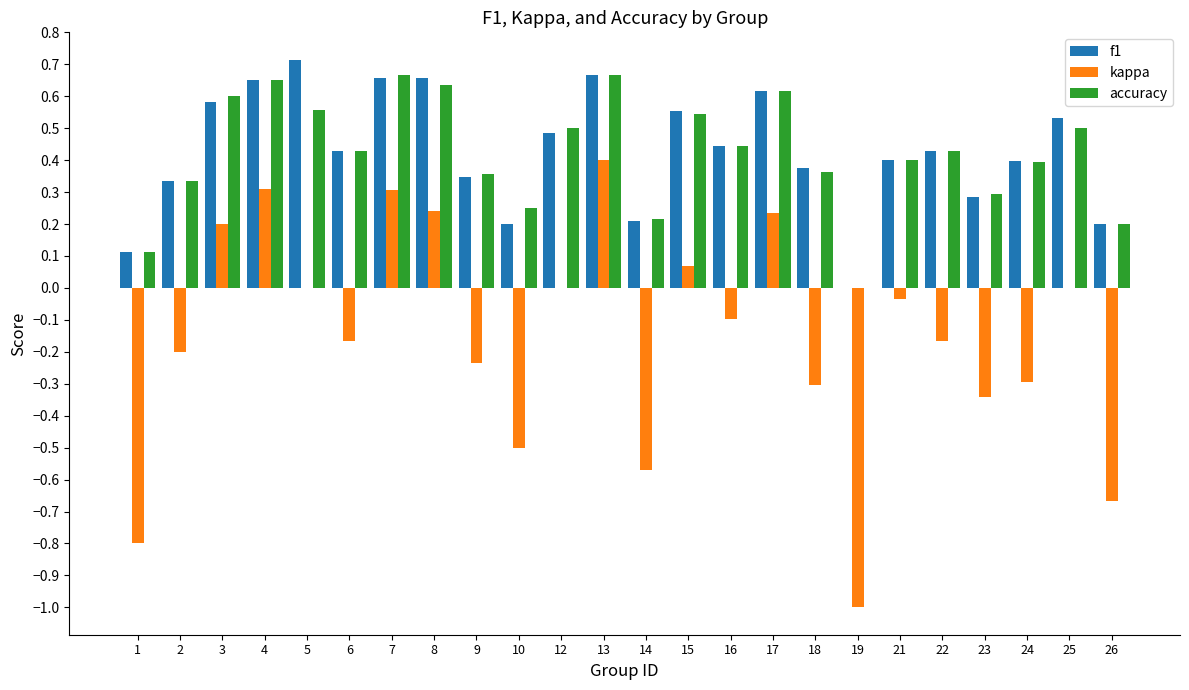

Which series changed the most between 17 and 23?

kappa